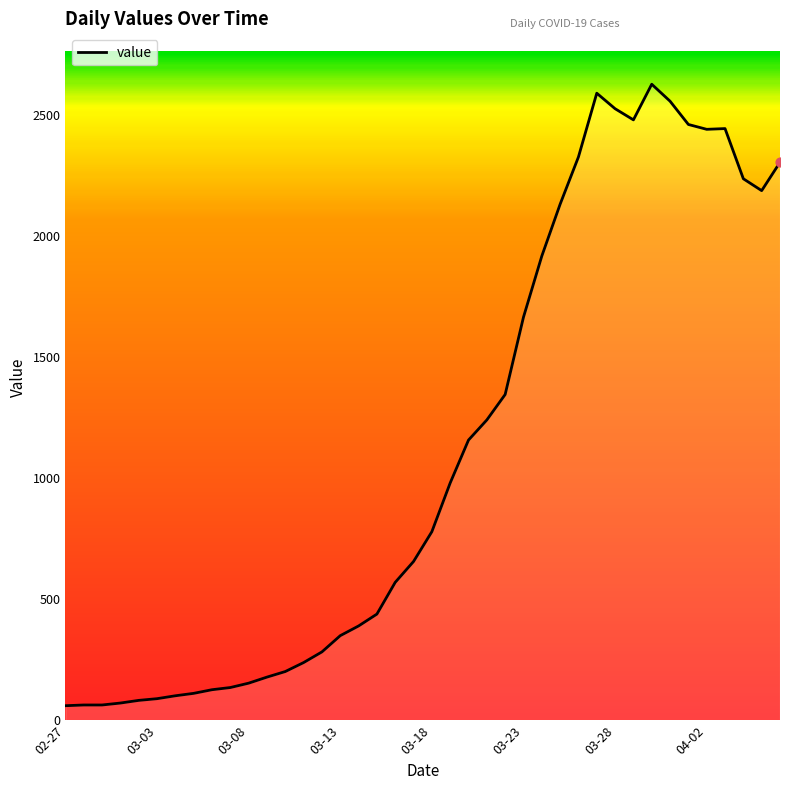

What is the greatest value displayed?

2625